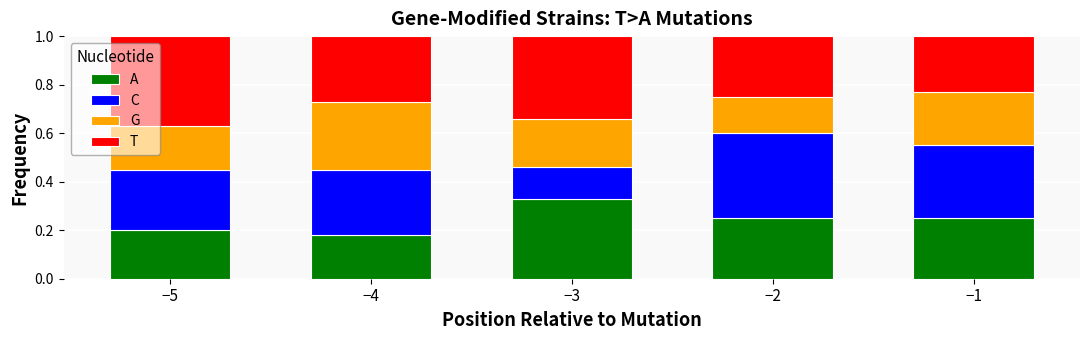

What are all the series names shown in the legend?

A, C, G, T